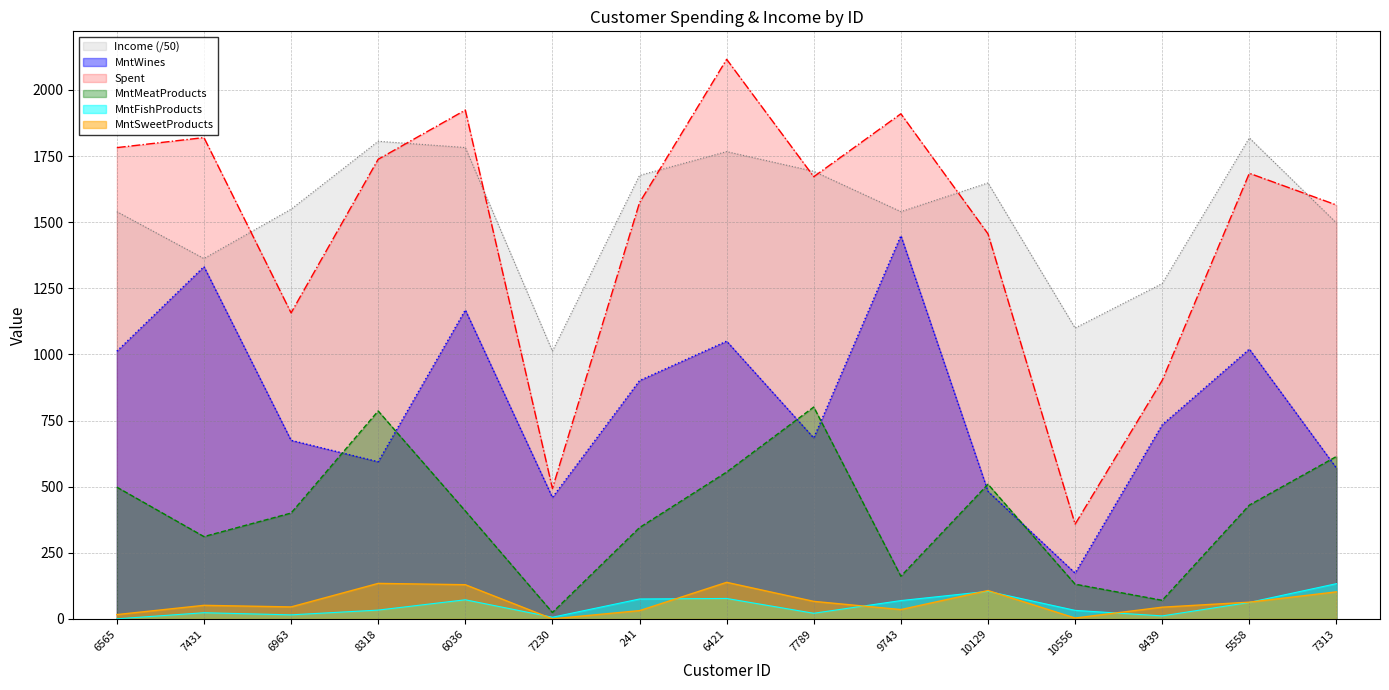

List the series in order of their peak value, lowest first.

MntFishProducts, MntSweetProducts, MntMeatProducts, MntWines, Income, Spent